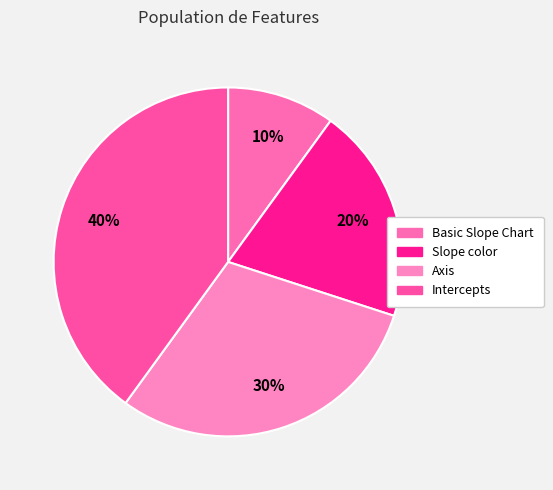

What percentage is NOT represented by Basic Slope Chart?

90.0%